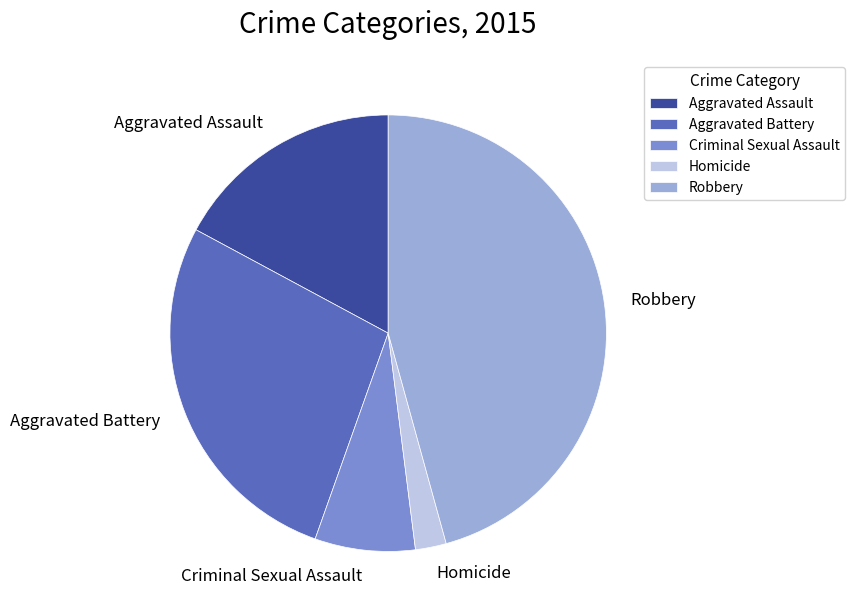

Which slice is the largest?

Robbery